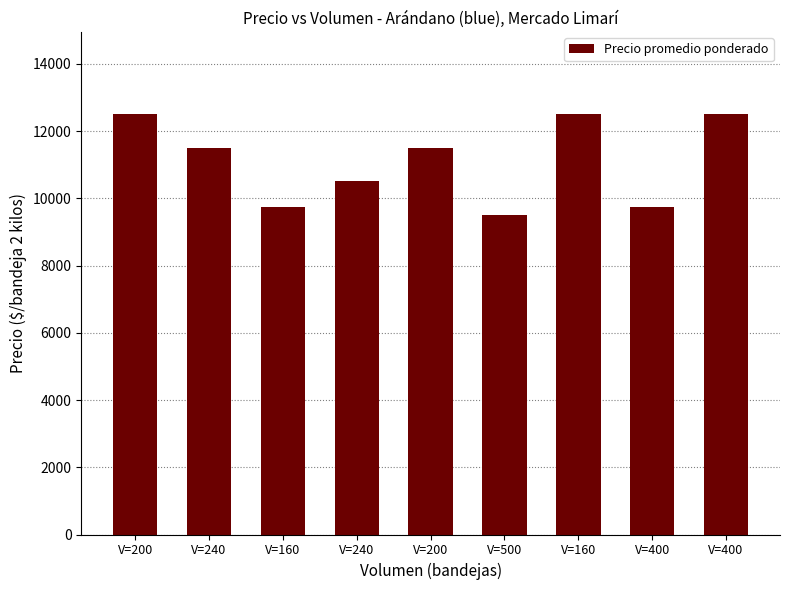

Reading left to right, list all the values displayed in this chart.

V=200=12500	V=240=11500	V=160=9750	V=240=10500	V=200=11500	V=500=9500	V=160=12500	V=400=9750	V=400=12500